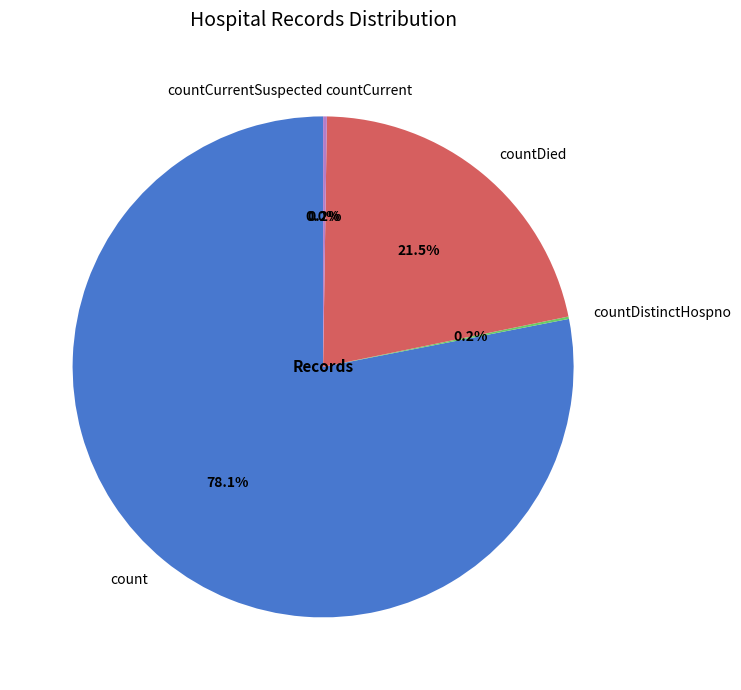

Is the sum of countCurrent and count greater than half?

Yes